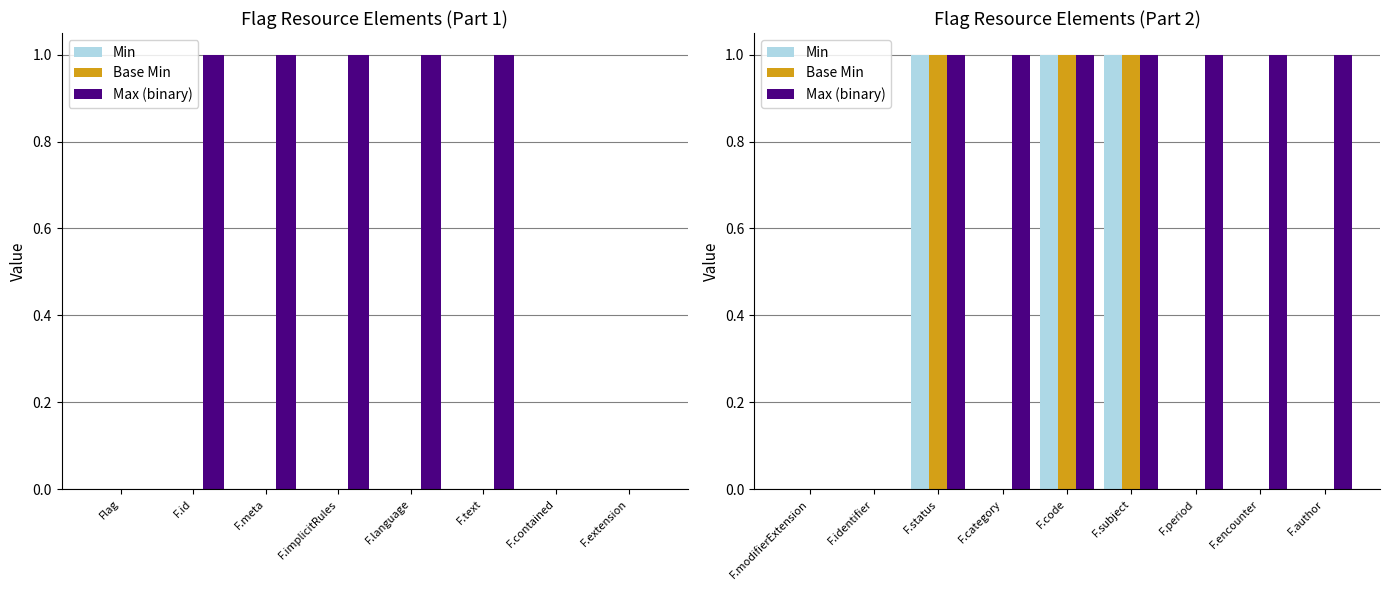

What is the sum of all Min values?

3